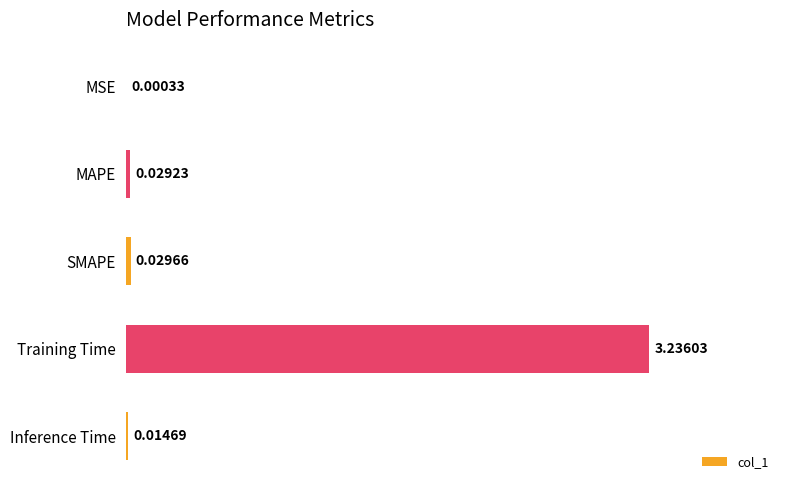

At which label is the value closest to 1?

SMAPE